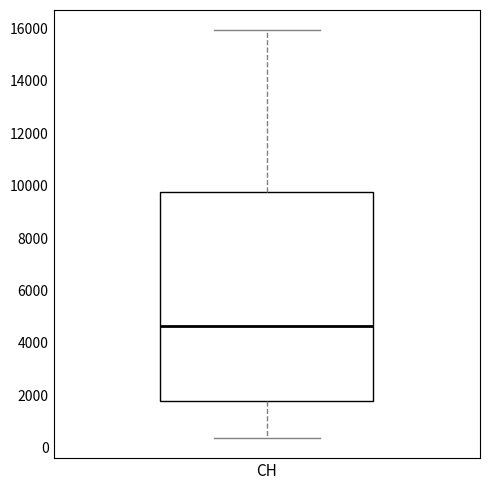

Transcribe this box plot: give where the median line is, the range the box spans, and where the two whiskers end, as read against the y-axis. The values are not printed on the chart, so give them approximately, as read against the axis.

median 4600, box 1800 to 9800, whiskers 400 to 16000